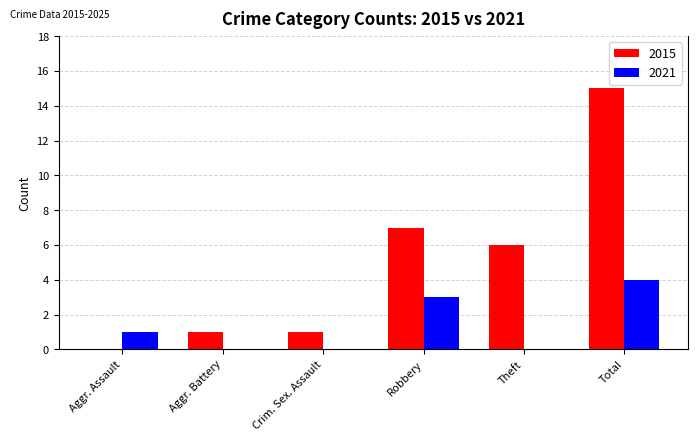

The 2021 series shows 0 at Aggr. Battery. True or false?

True